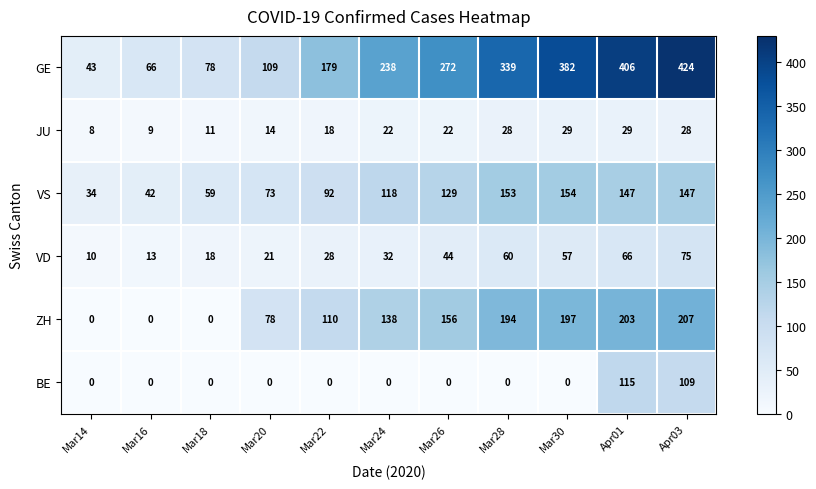

List the labels in order of GE value, smallest first.

Mar14, Mar16, Mar18, Mar20, Mar22, Mar24, Mar26, Mar28, Mar30, Apr01, Apr03